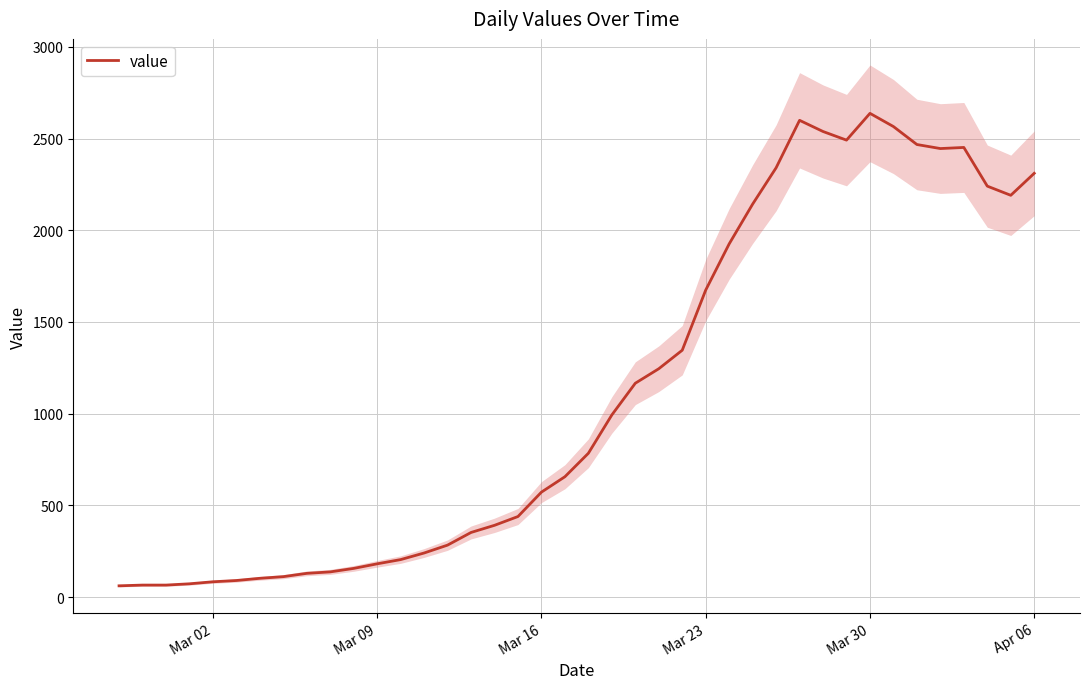

True or false: there are more than 2 points higher than both neighbors.

True